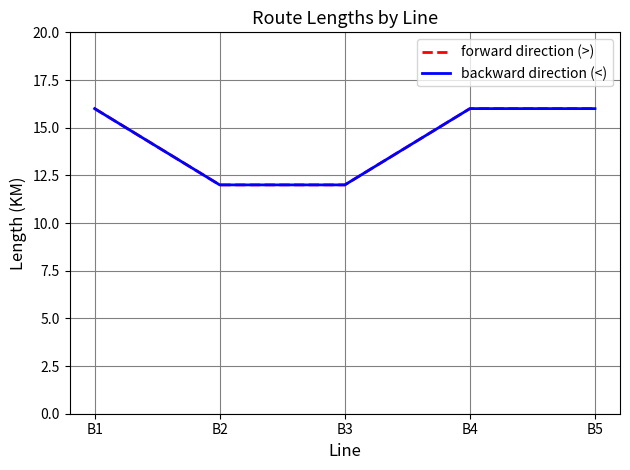

At which category is the sum across all series the highest?

B1